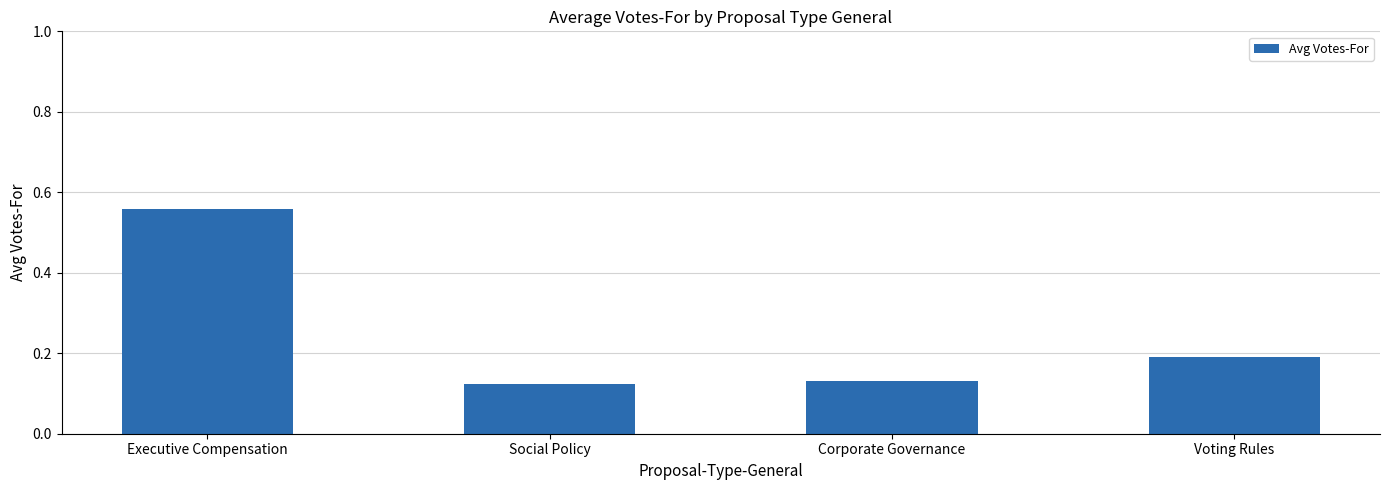

How many bars are there in total?

4